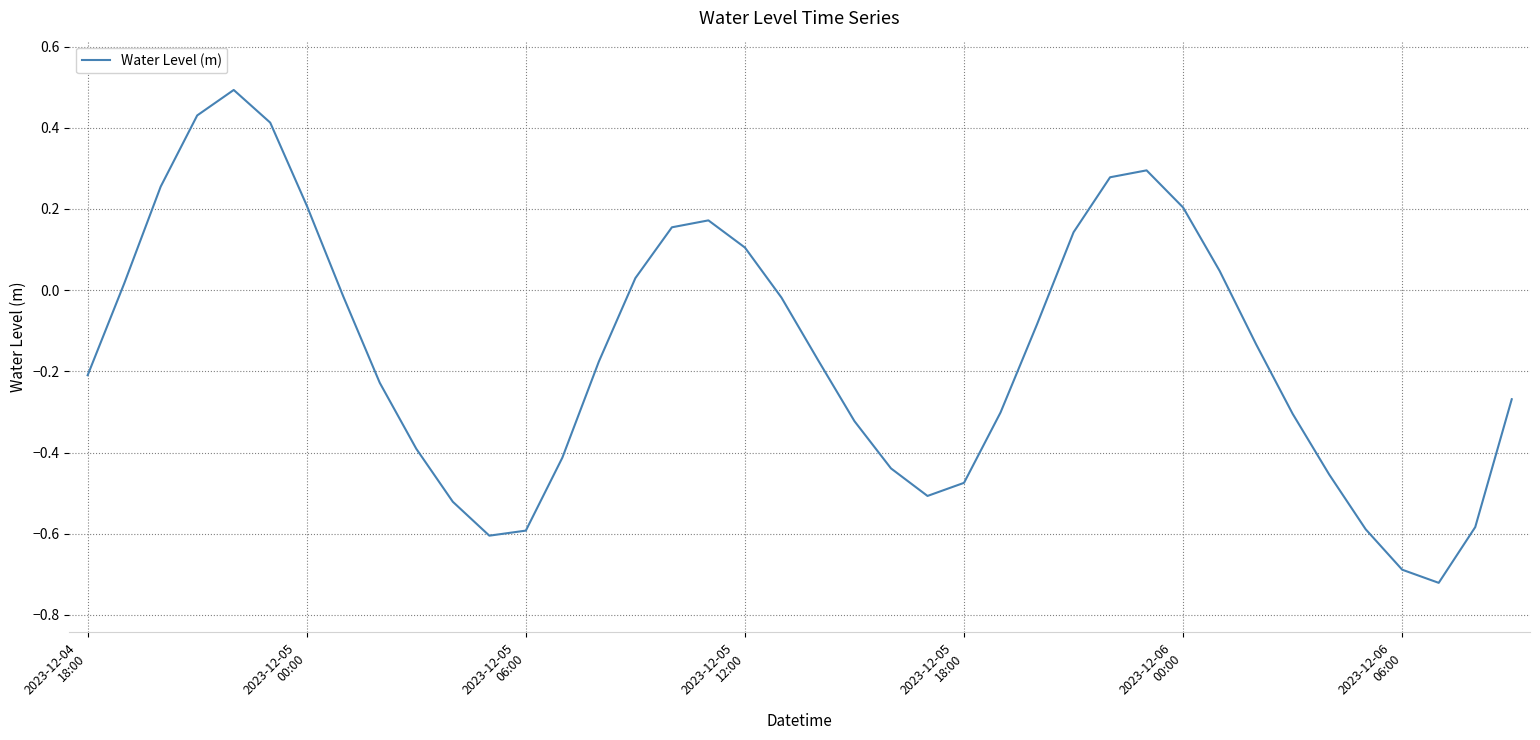

How many categories are shown in the chart?

40